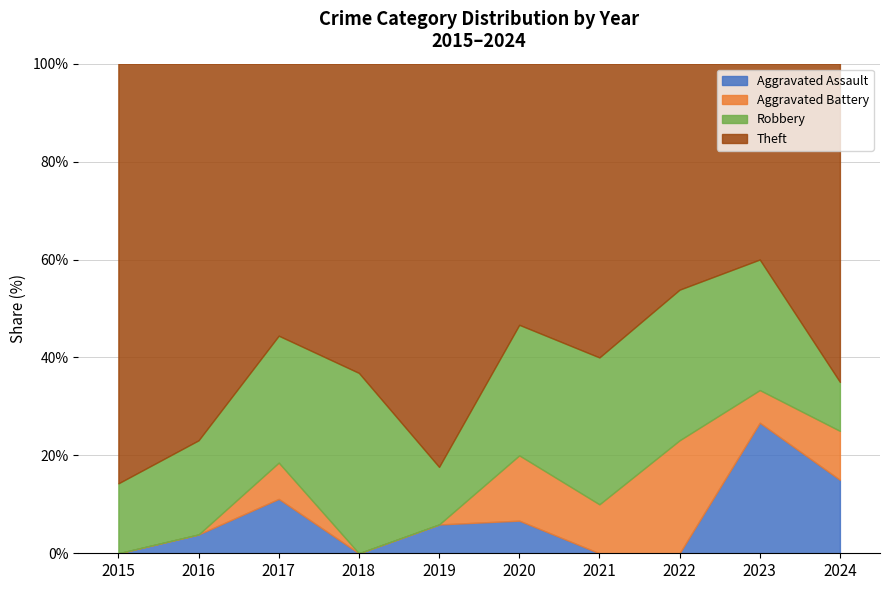

At which label does Aggravated Assault reach its peak?

2023